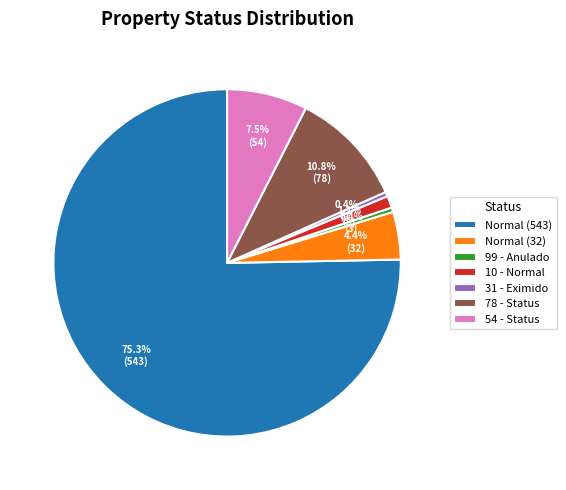

Which slice represents more than half of the pie?

Normal (543)